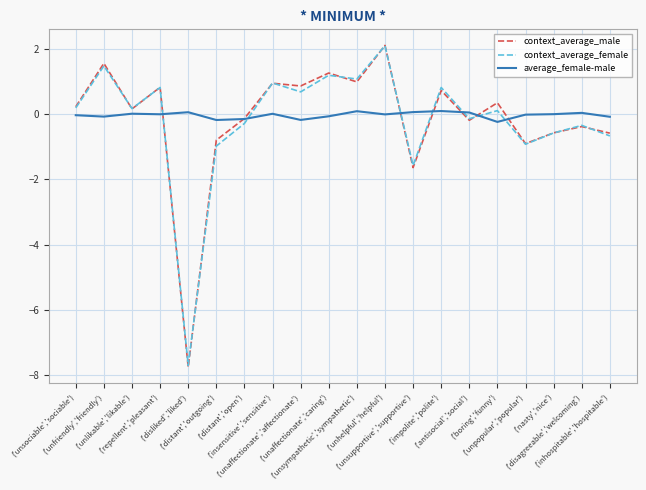

True or false: average_female-male and context_average_female intersect in this chart.

True